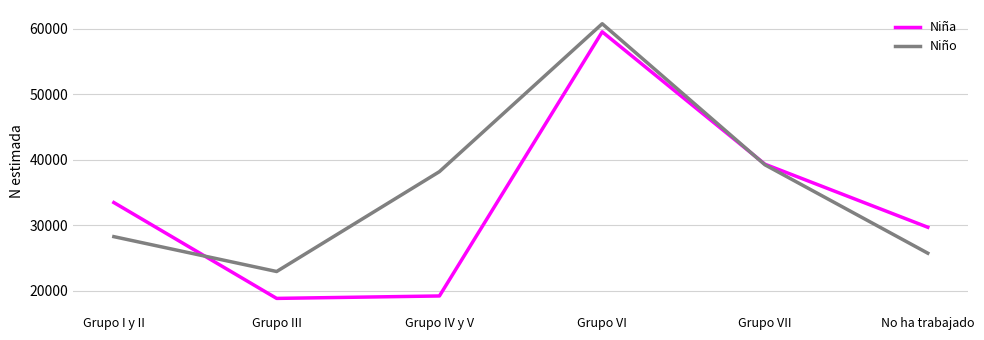

What are all the series names shown in the legend?

Niña, Niño